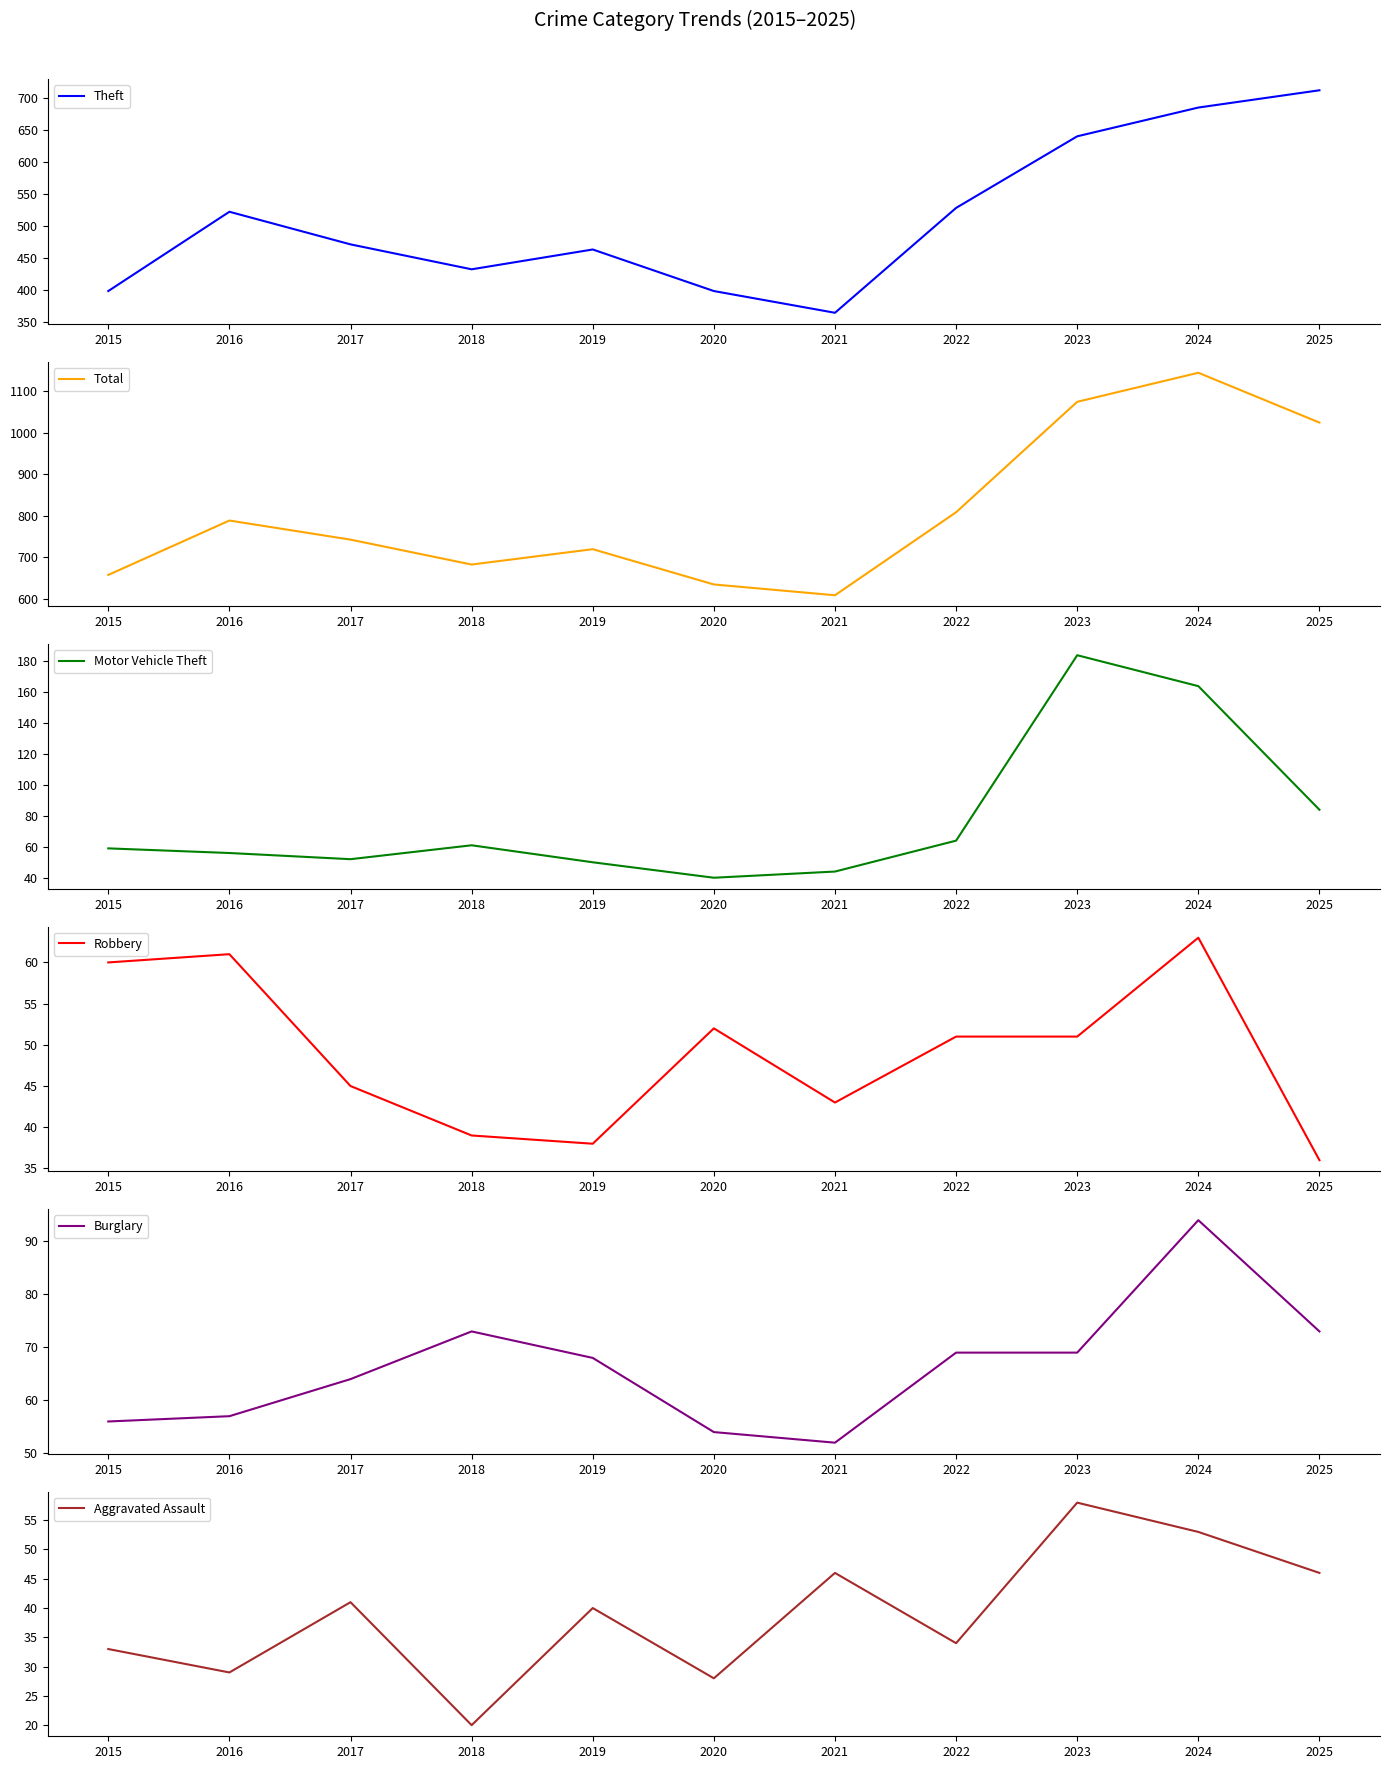

True or false: Aggravated Assault and Theft cross at least once.

False